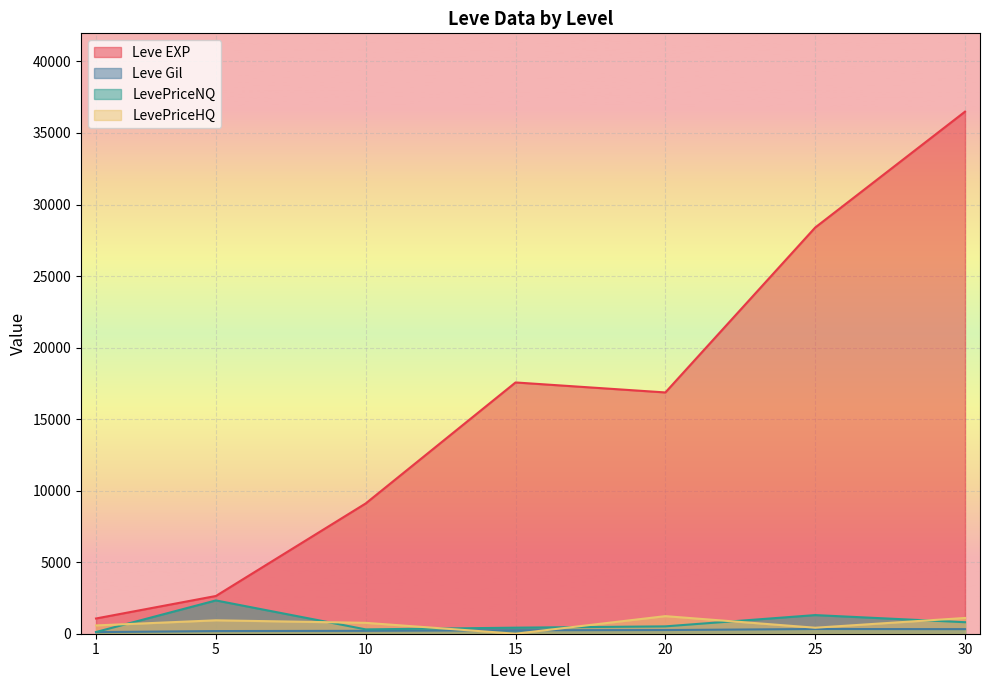

How many lines are shown in the chart?

4